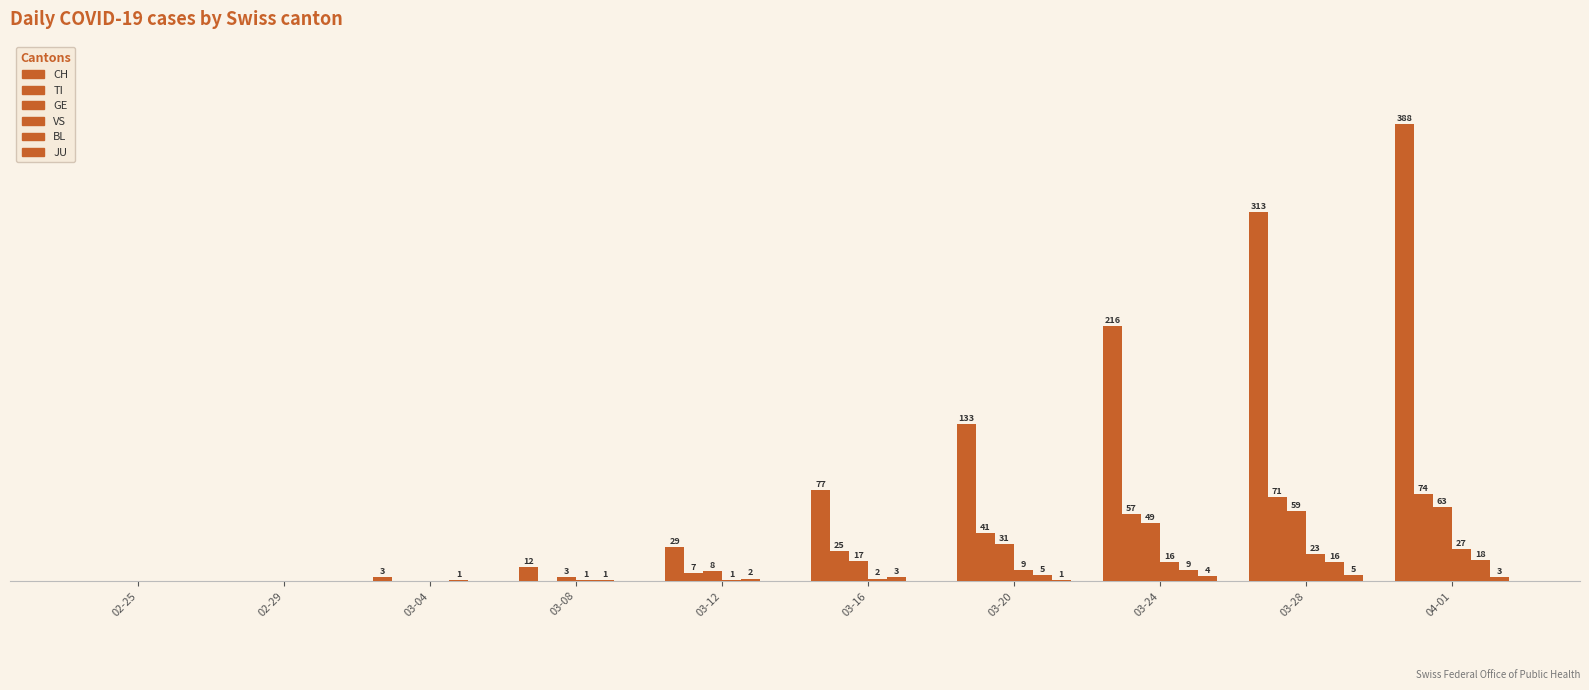

Are the bars grouped side by side (vs. stacked)?

Yes